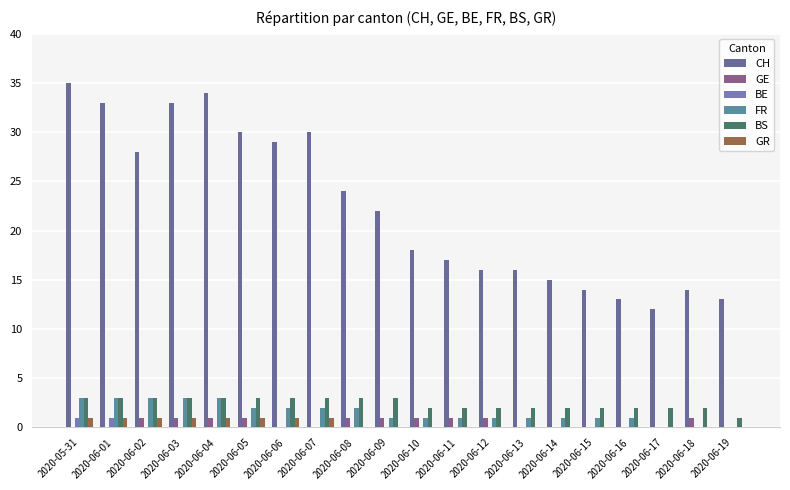

List the labels in order of GR value, smallest first.

2020-06-08, 2020-06-09, 2020-06-10, 2020-06-11, 2020-06-12, 2020-06-13, 2020-06-14, 2020-06-15, 2020-06-16, 2020-06-17, 2020-06-18, 2020-06-19, 2020-05-31, 2020-06-01, 2020-06-02, 2020-06-03, 2020-06-04, 2020-06-05, 2020-06-06, 2020-06-07